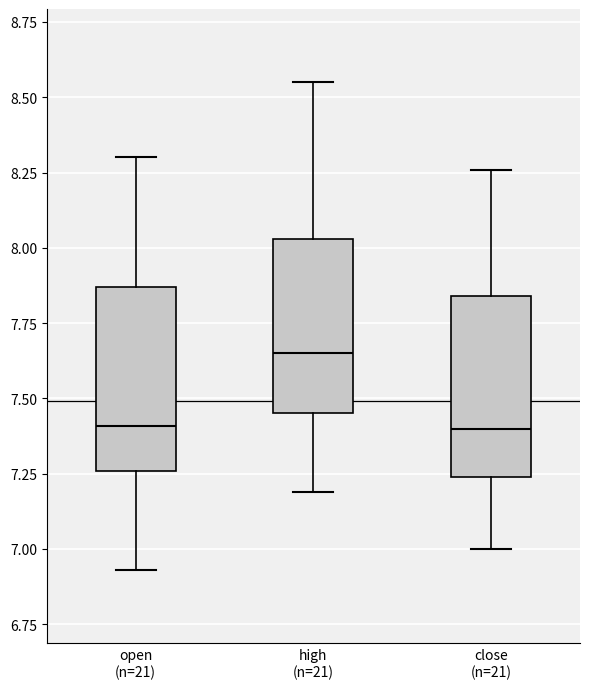

Reading left to right, read every box against the y-axis: the position of its median line, the range the box covers, and the ends of its whiskers. The values are not printed on the chart, so give them approximately, as read against the axis.

open (n=21): median 7.40, box 7.25 to 7.85, whiskers 6.95 to 8.30
high (n=21): median 7.65, box 7.45 to 8.05, whiskers 7.20 to 8.55
close (n=21): median 7.40, box 7.25 to 7.85, whiskers 7.00 to 8.25